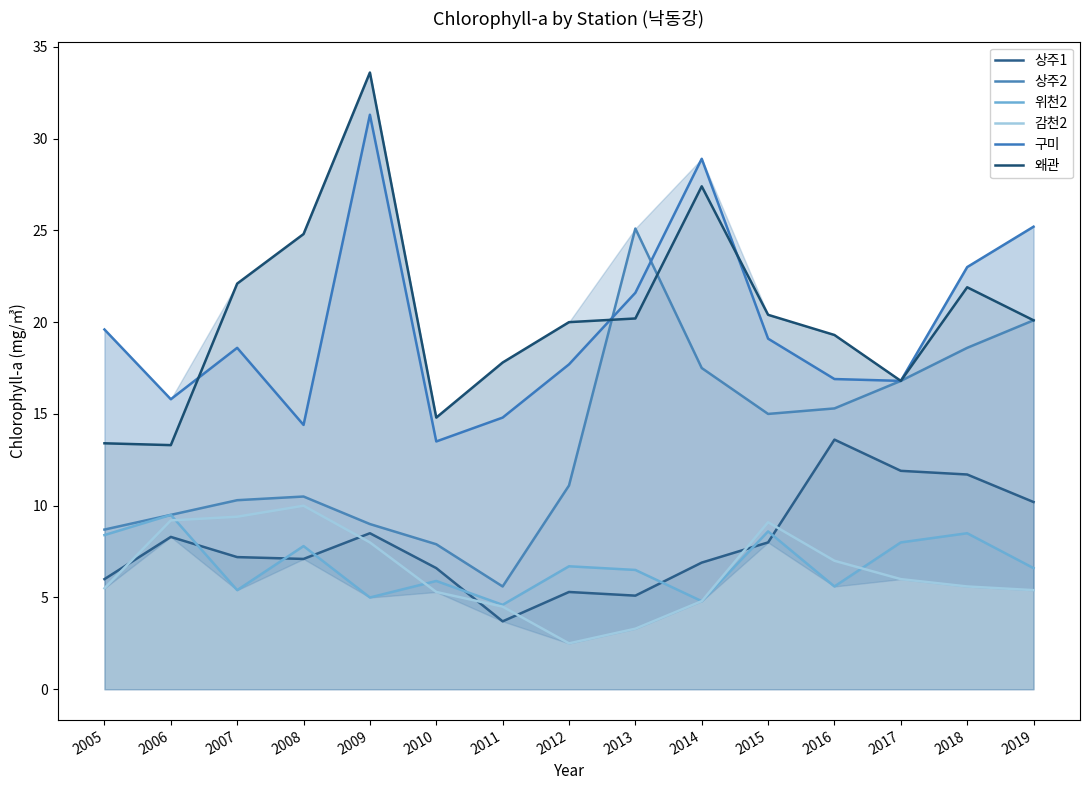

Reading right to left, what are all the values shown in this chart?

상주1: 2019=10.2	2018=11.7	2017=11.9	2016=13.6	2015=8.0	2014=6.9	2013=5.1	2012=5.3	2011=3.7	2010=6.6	2009=8.5	2008=7.1	2007=7.2	2006=8.3	2005=6.0
상주2: 2019=20.1	2018=18.6	2017=16.8	2016=15.3	2015=15.0	2014=17.5	2013=25.1	2012=11.1	2011=5.6	2010=7.9	2009=9.0	2008=10.5	2007=10.3	2006=9.5	2005=8.7
위천2: 2019=6.6	2018=8.5	2017=8.0	2016=5.6	2015=8.6	2014=4.8	2013=6.5	2012=6.7	2011=4.6	2010=5.9	2009=5.0	2008=7.8	2007=5.4	2006=9.5	2005=8.4
감천2: 2019=5.4	2018=5.6	2017=6.0	2016=7.0	2015=9.1	2014=4.8	2013=3.3	2012=2.5	2011=4.5	2010=5.3	2009=8.0	2008=10.0	2007=9.4	2006=9.2	2005=5.5
구미: 2019=25.2	2018=23.0	2017=16.8	2016=16.9	2015=19.1	2014=28.9	2013=21.6	2012=17.7	2011=14.8	2010=13.5	2009=31.3	2008=14.4	2007=18.6	2006=15.8	2005=19.6
왜관: 2019=20.1	2018=21.9	2017=16.8	2016=19.3	2015=20.4	2014=27.4	2013=20.2	2012=20.0	2011=17.8	2010=14.8	2009=33.6	2008=24.8	2007=22.1	2006=13.3	2005=13.4